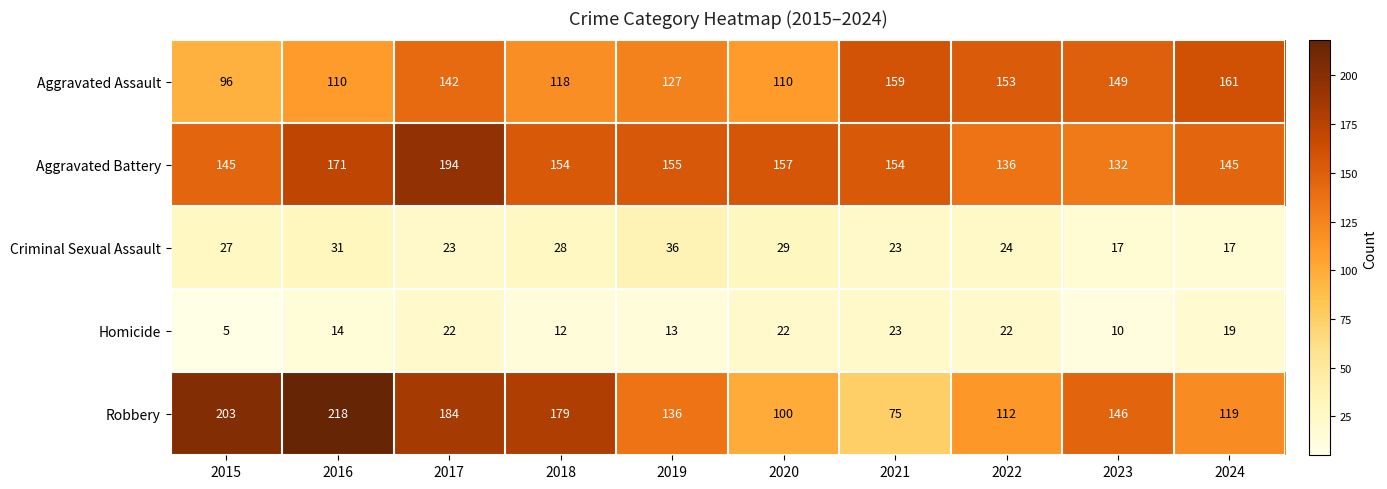

At which category does the chart reach its peak across all series?

2016